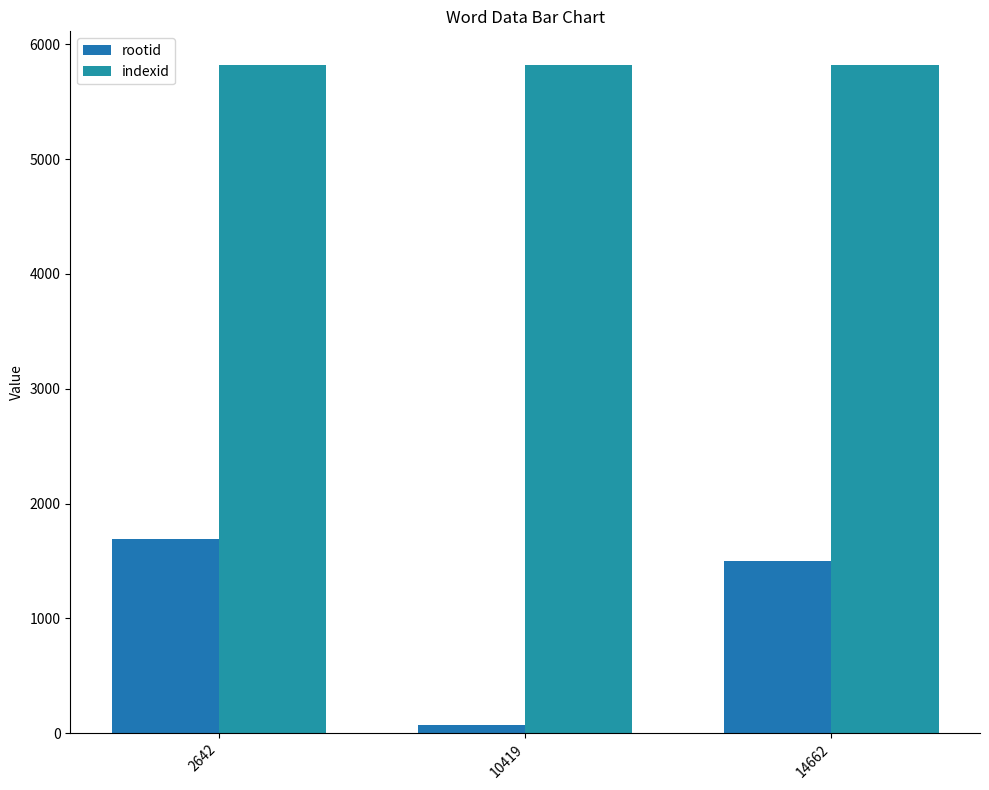

At which category is the sum across all series the highest?

2642